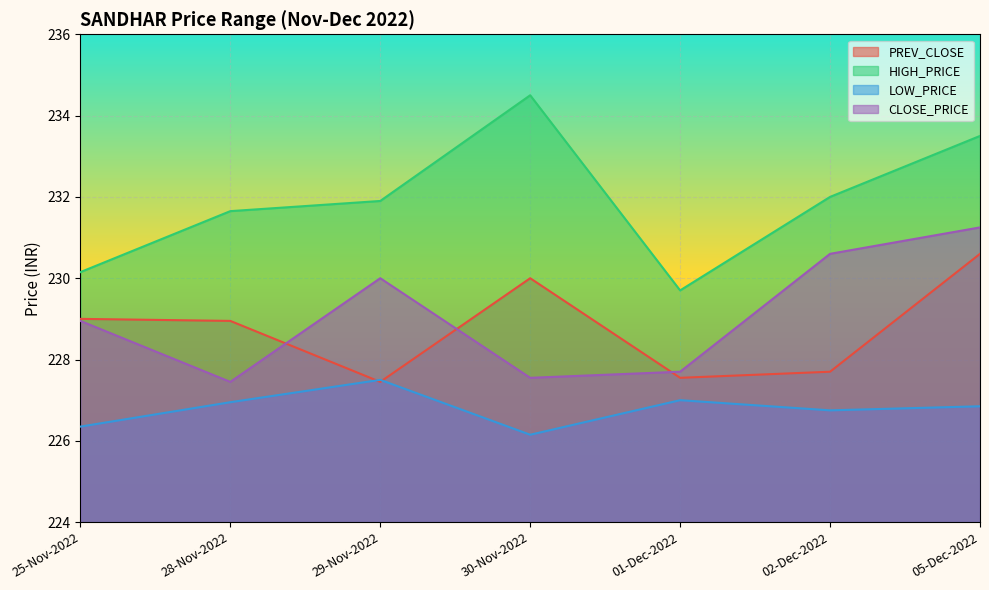

True or false: LOW_PRICE has a value of 120.4 at 25-Nov-2022.

False